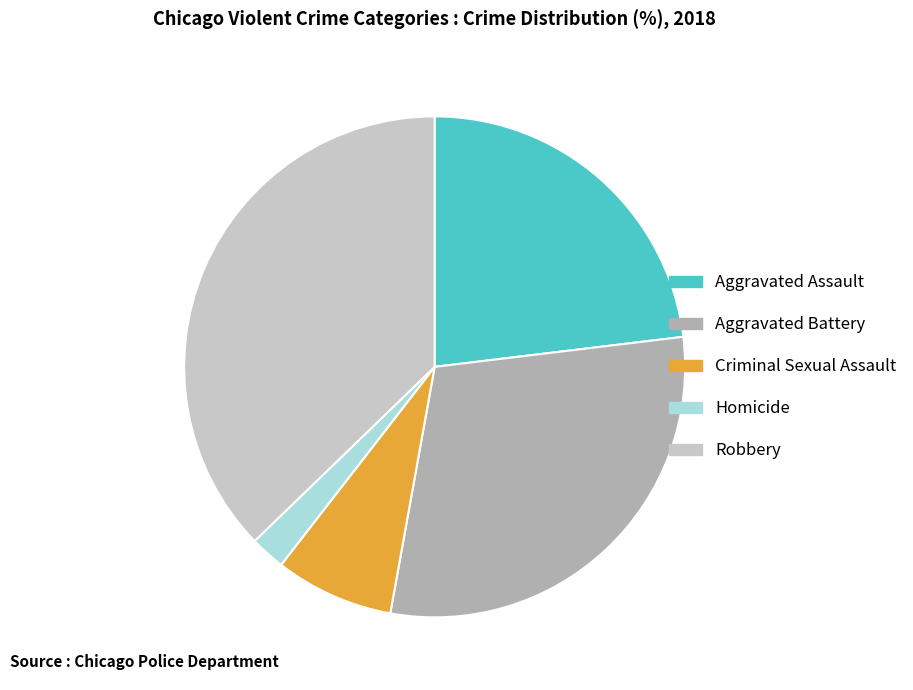

Does Homicide account for over 50% of the chart?

No